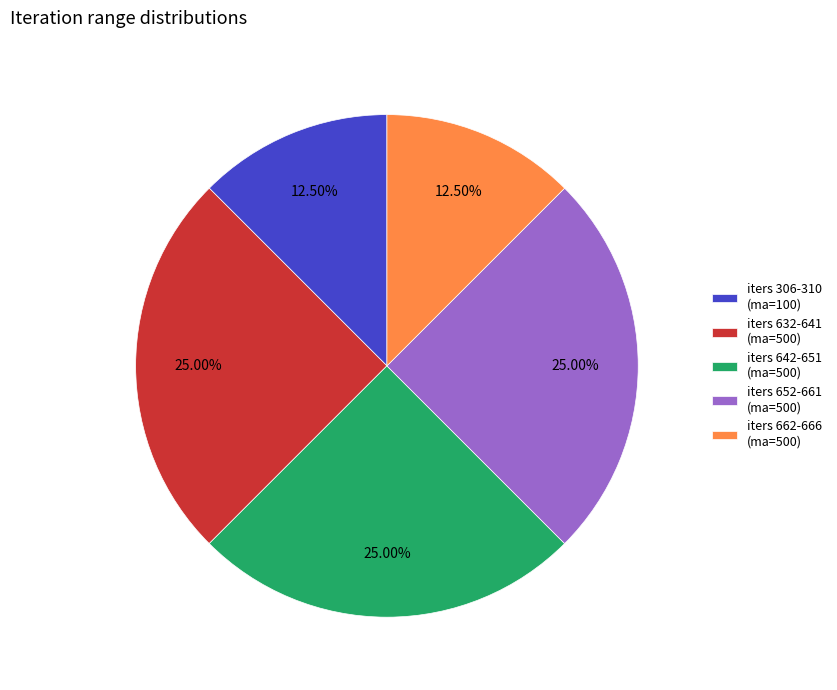

Approximately how many times larger is the value at iters 306-310 (ma=100) compared to iters 642-651 (ma=500)?

0.5